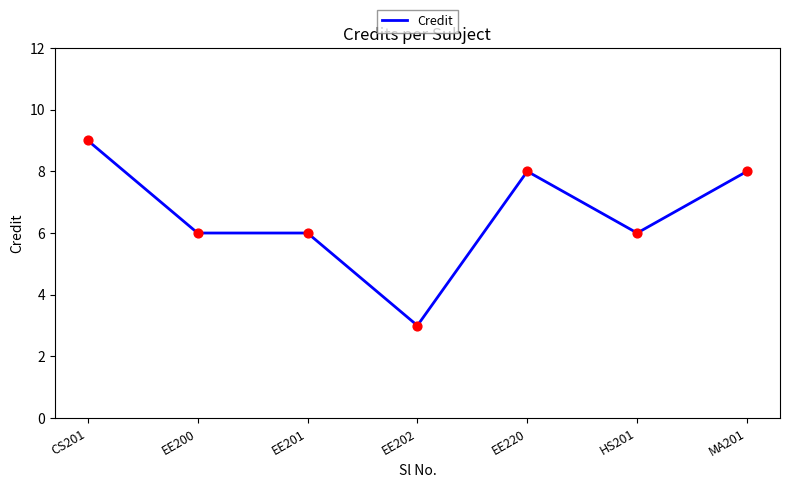

Approximately how many times larger is the value at HS201 compared to EE200?

1.0